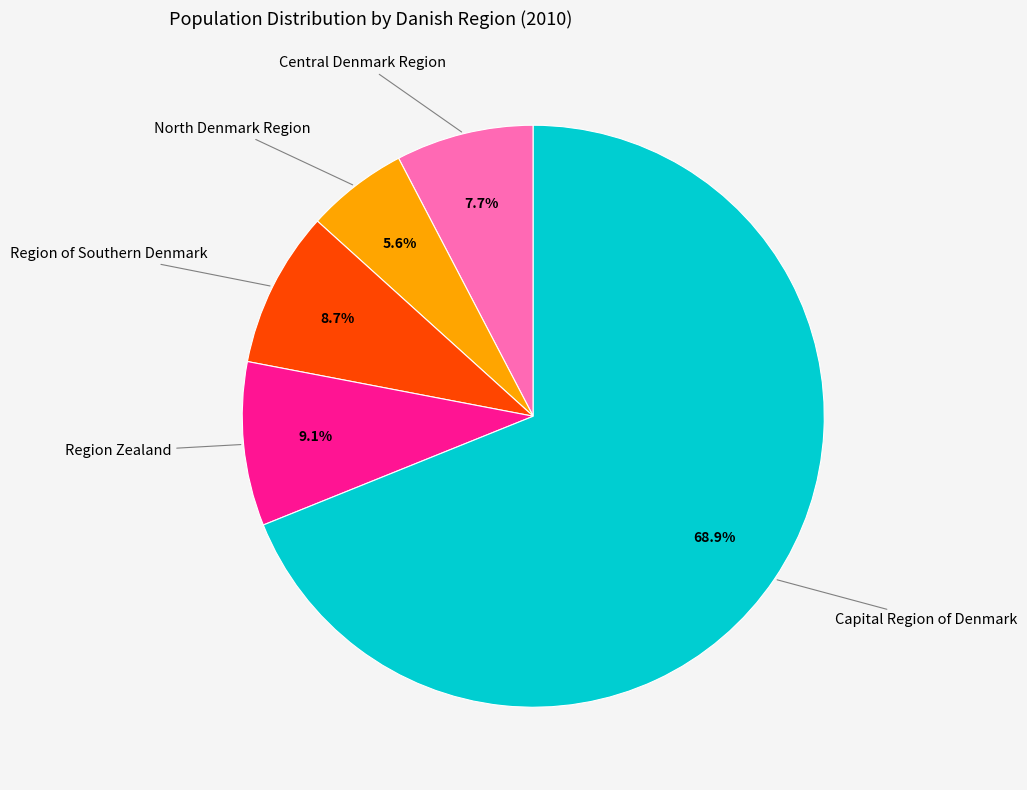

Count the number of slices in the pie.

5